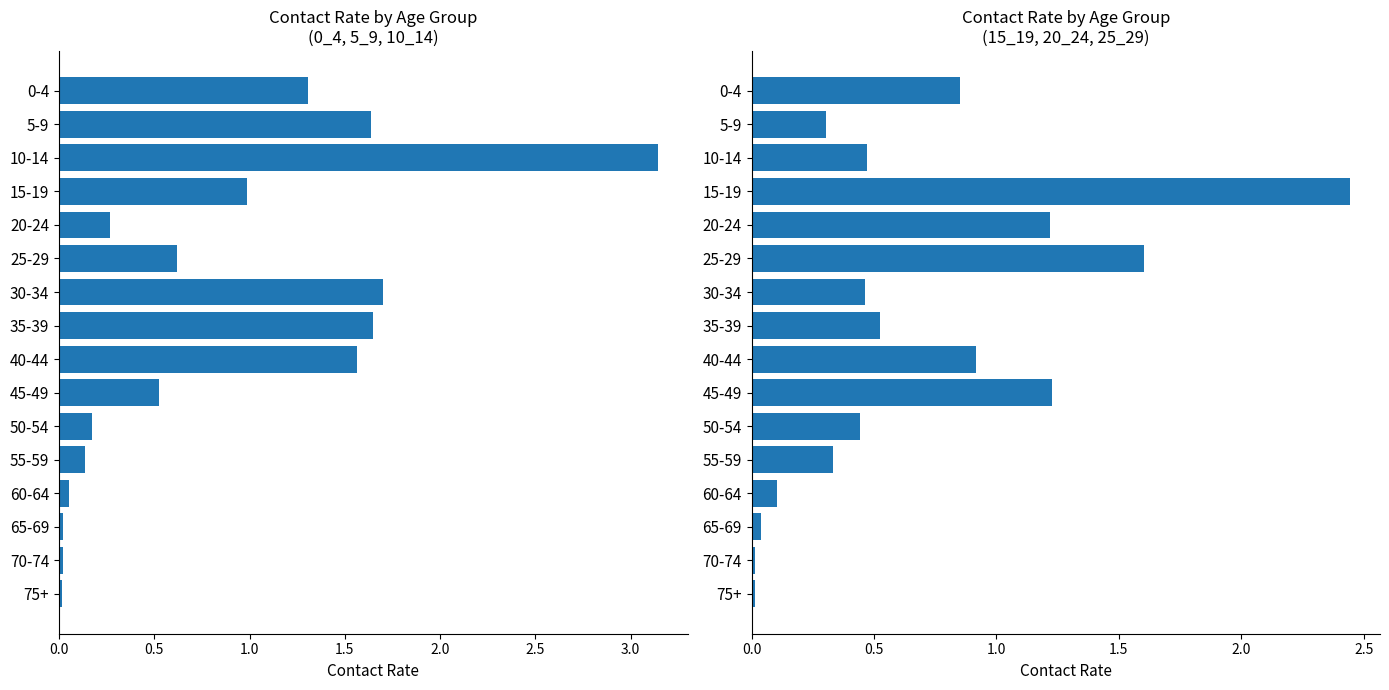

Which series has the largest total across all categories?

0_4 + 5_9 + 10_14